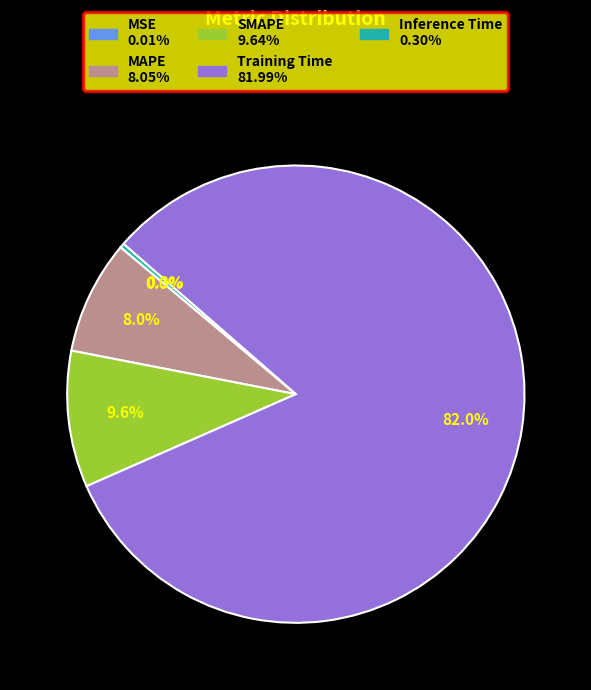

Which category has the biggest portion of the pie?

Training Time